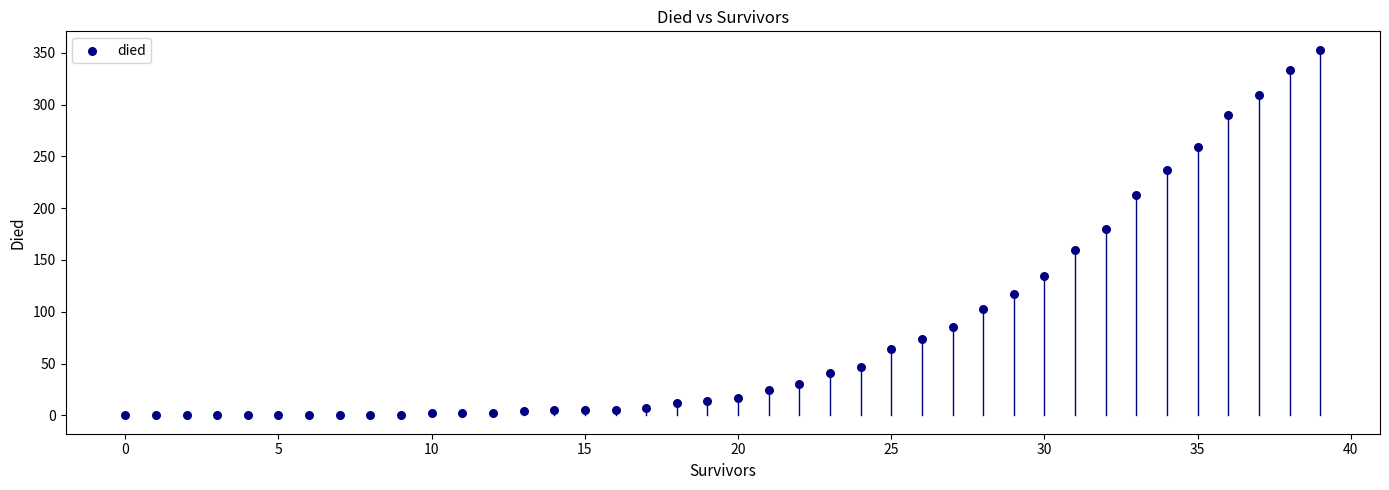

What Y value in the scatter plot is closest to 176?

180